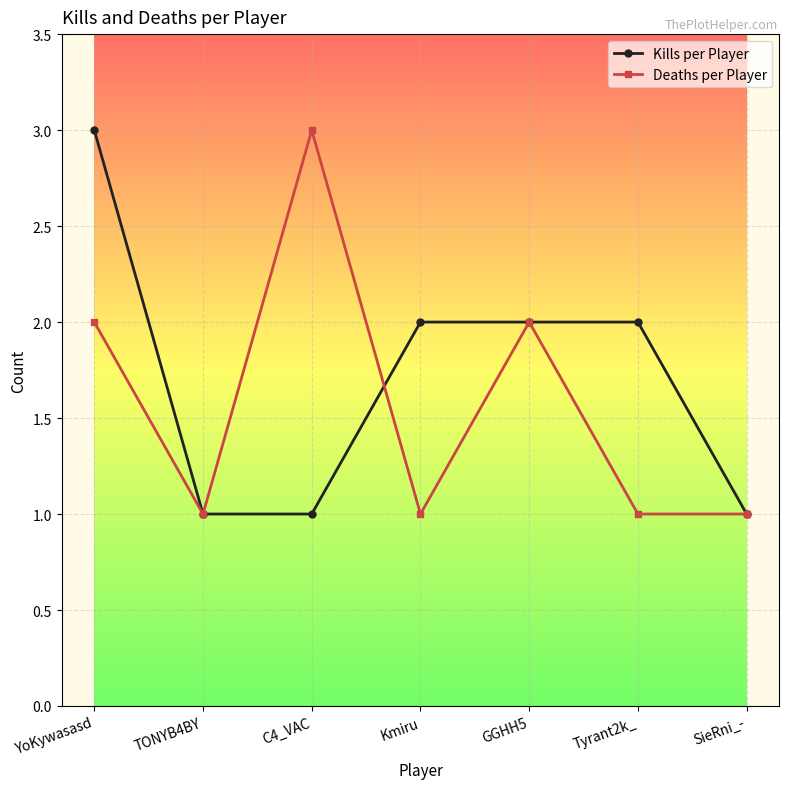

At C4_VAC, list the series in order from largest to smallest.

Deaths per Player, Kills per Player